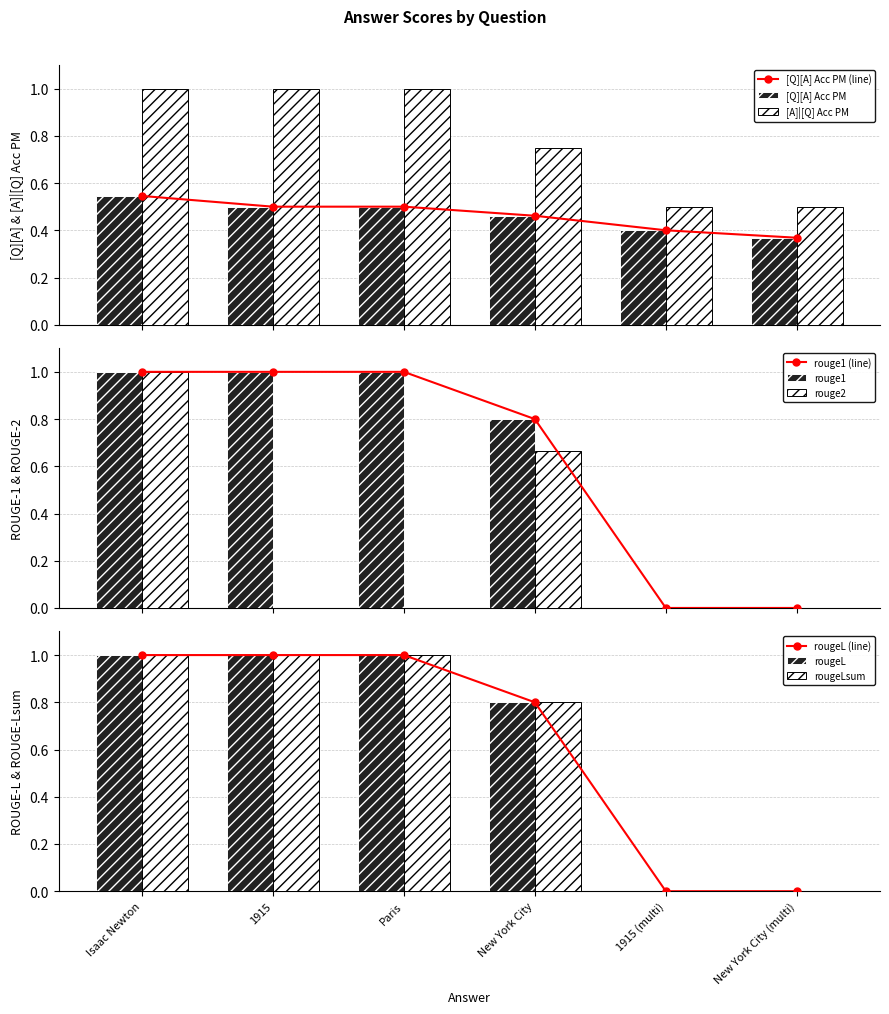

How many data points does each series have?

6